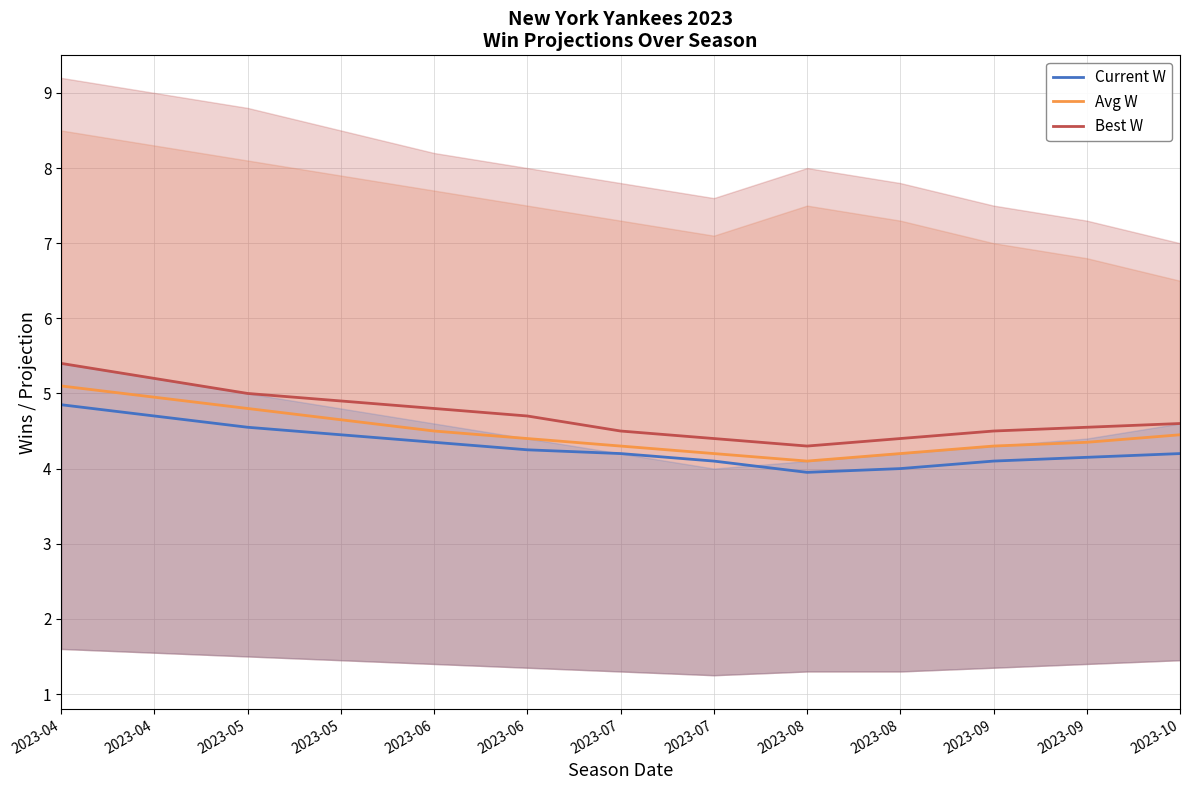

What is the sum of the Avg W values at 2023-04 and 2023-09?

9.3